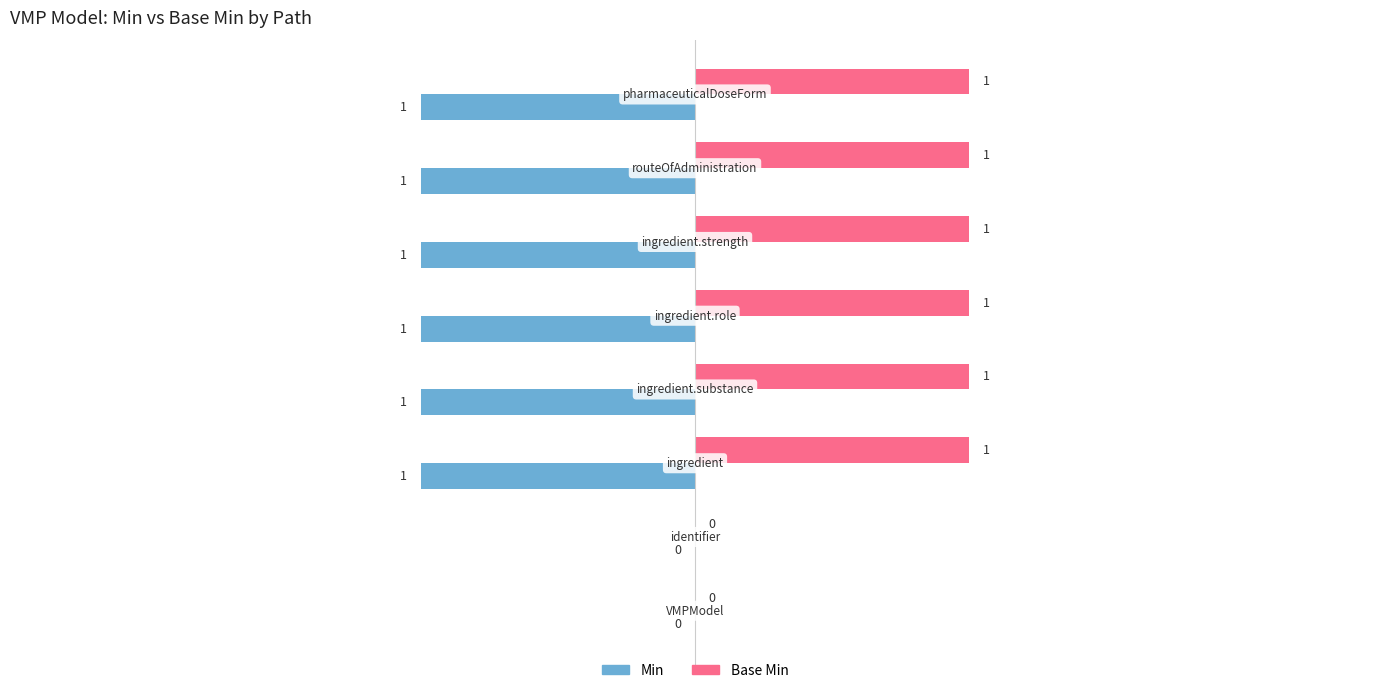

How many Min values are between -1 and 0?

8